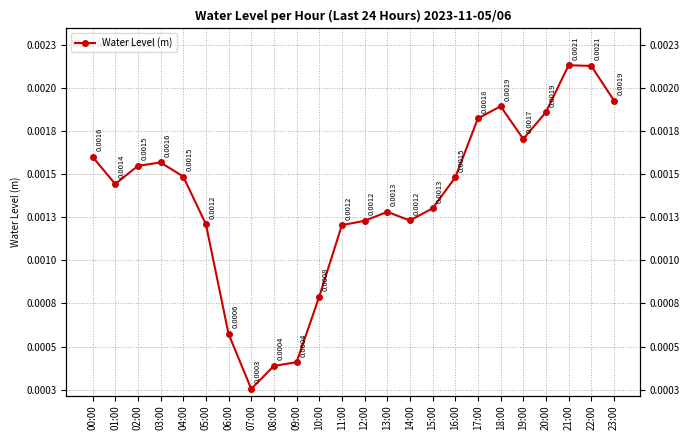

Which category has the lowest value across all series?

07:00